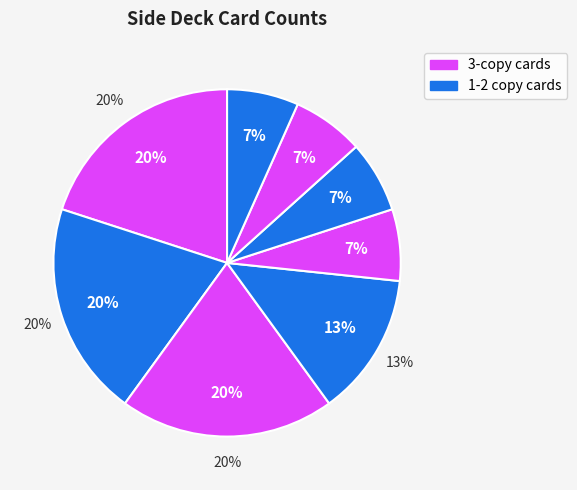

Count the number of slices in the pie.

8